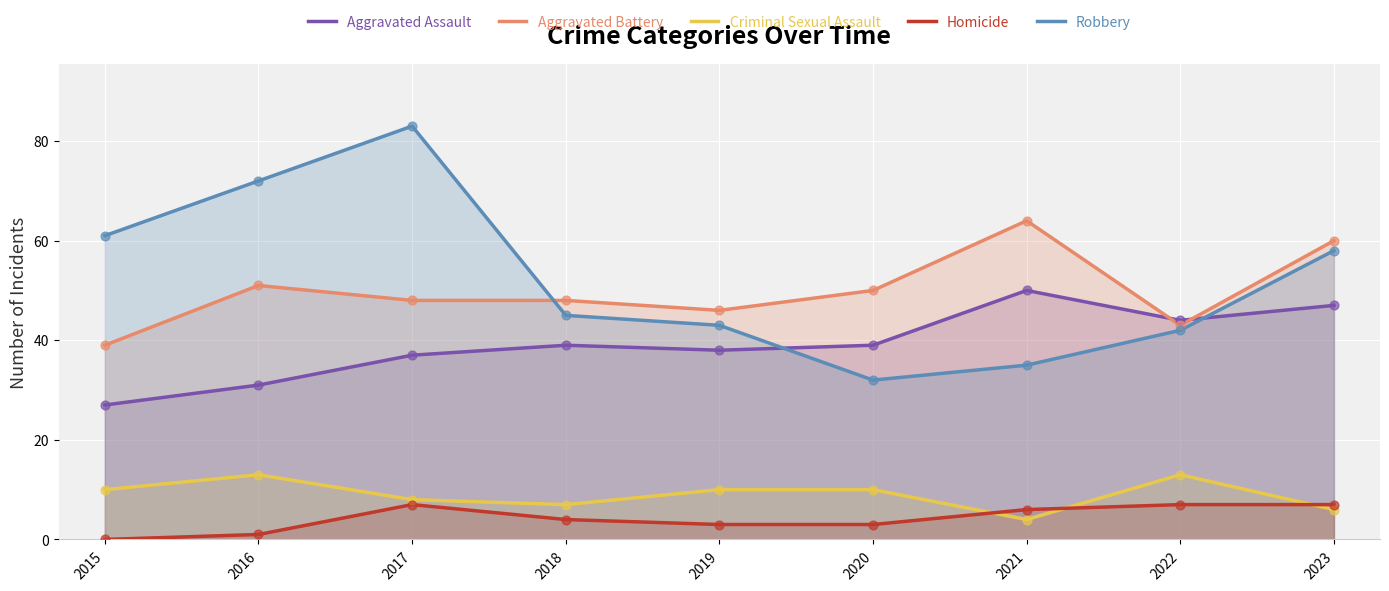

What are all the series names shown in the legend?

Aggravated Assault, Aggravated Battery, Criminal Sexual Assault, Homicide, Robbery